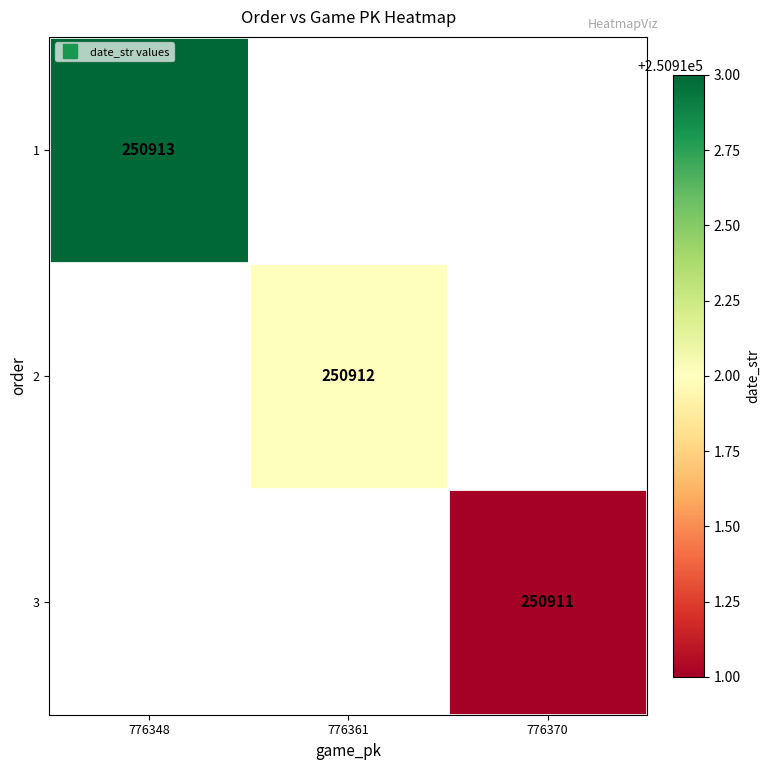

Is it true that 1 equals 418670.3 at 776348?

False